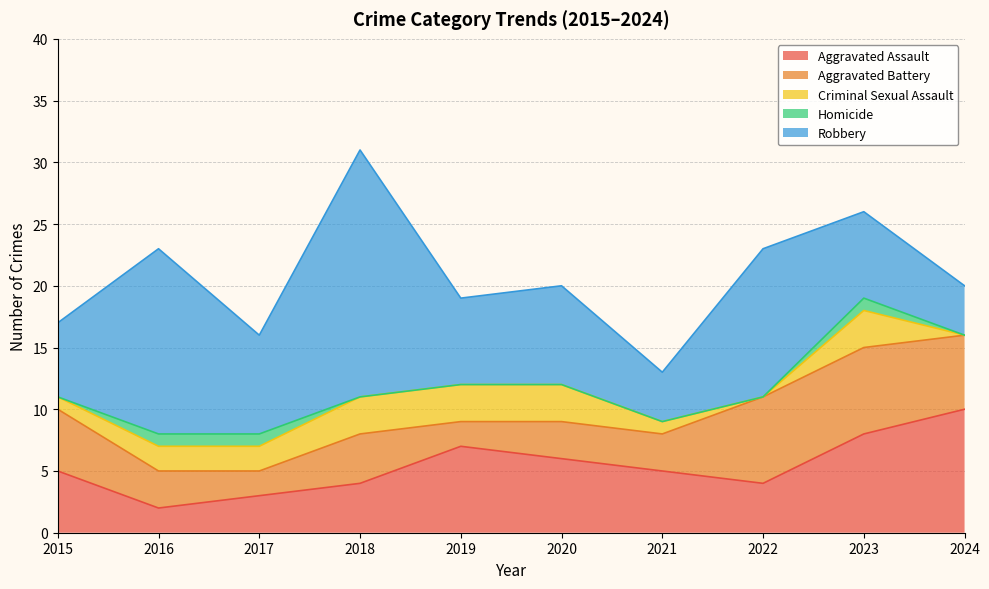

Read the Aggravated Battery value at 2016.

3